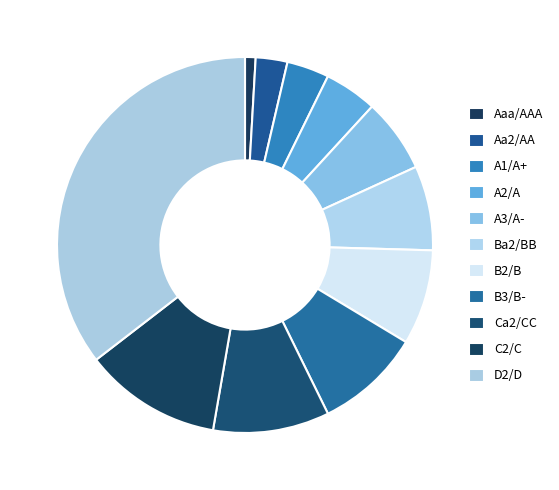

To the nearest percent, what is the difference between the largest and smallest slice percentages?

35%